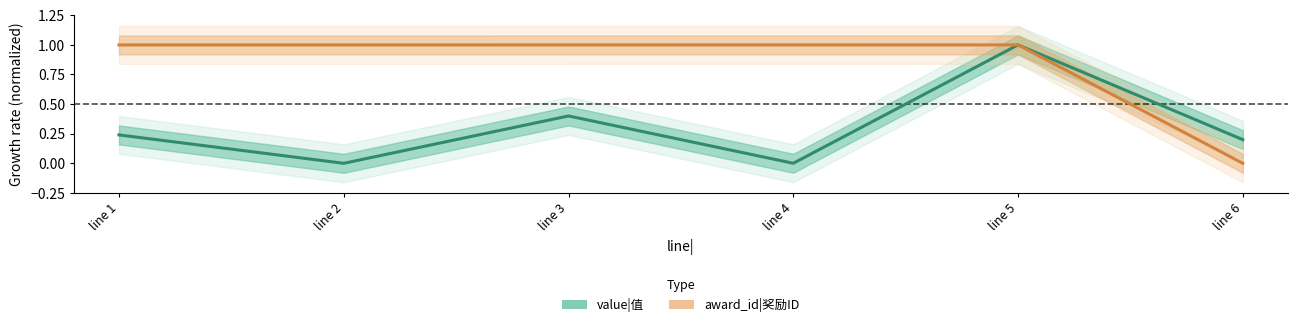

True or false: value|值 and award_id|奖励ID intersect in this chart.

False